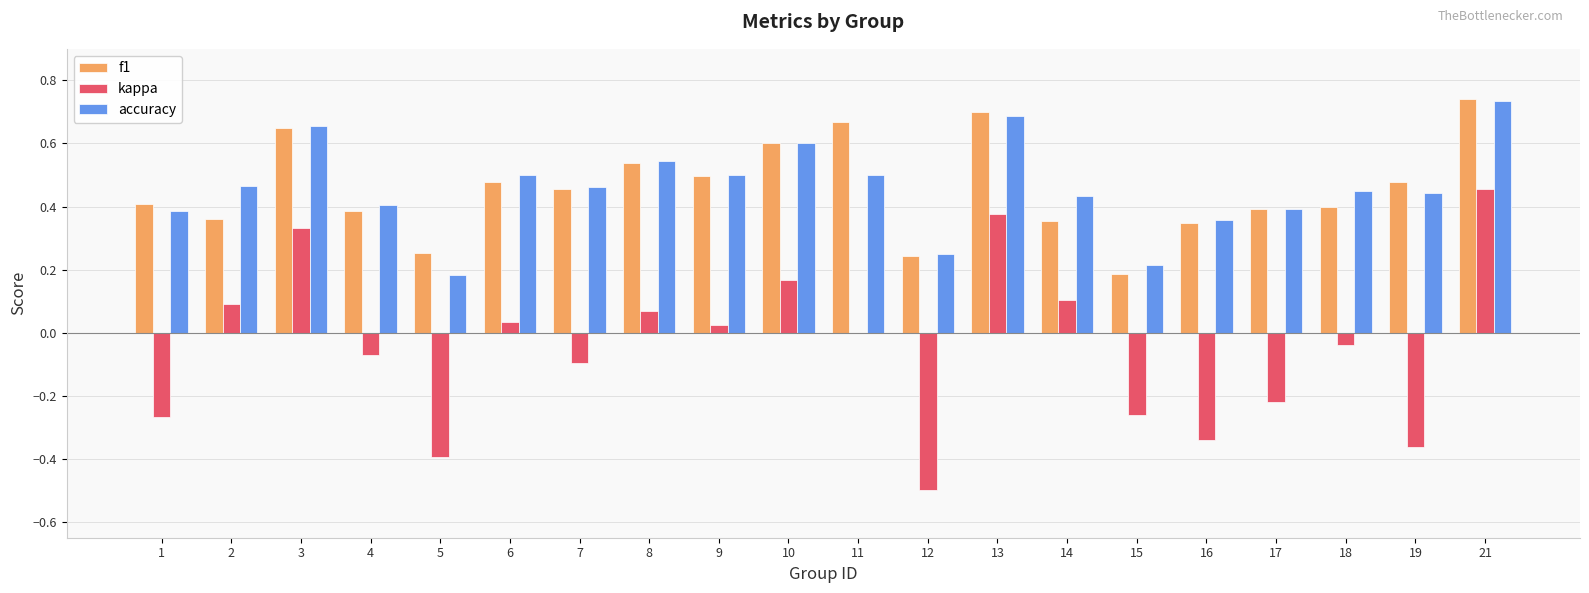

Where is kappa nearest to the value 0?

11